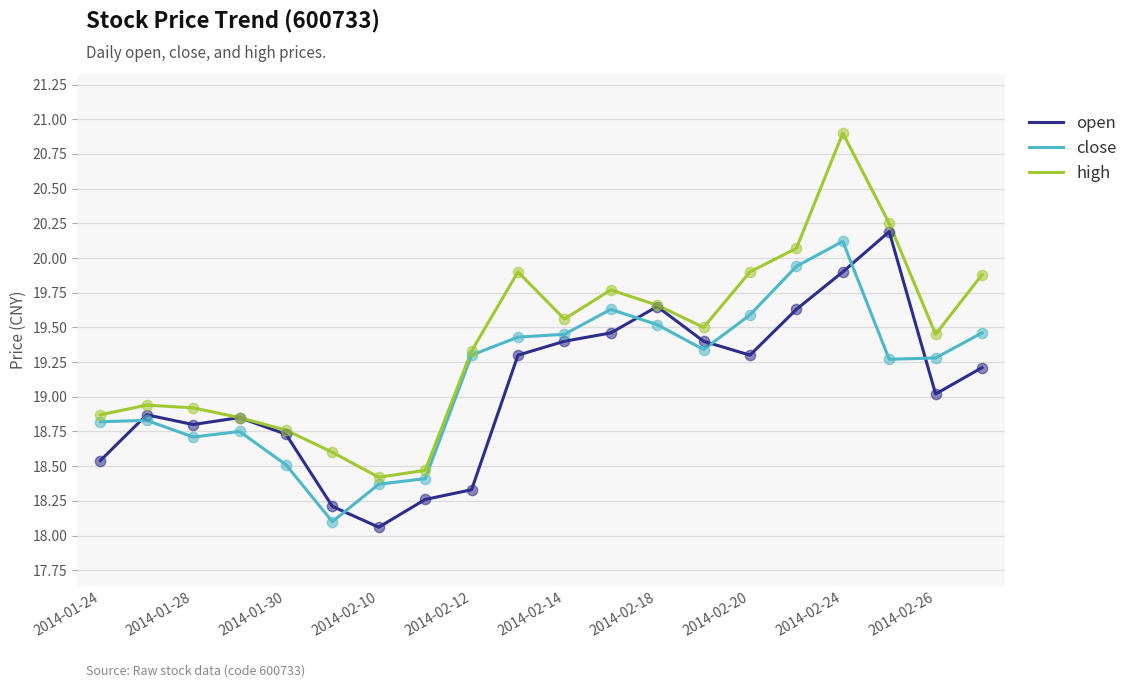

At how many categories does at least one series exceed 19?

12